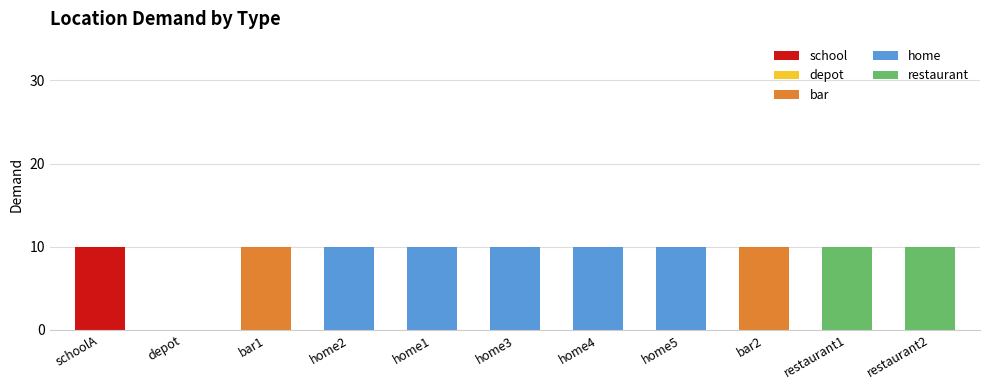

The school series shows 0 at depot. True or false?

True